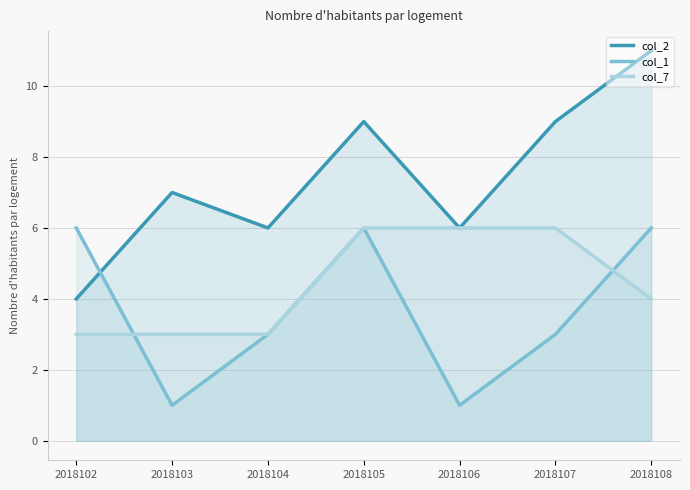

In col_1, how many points are higher than both neighbors (excluding endpoints)?

1